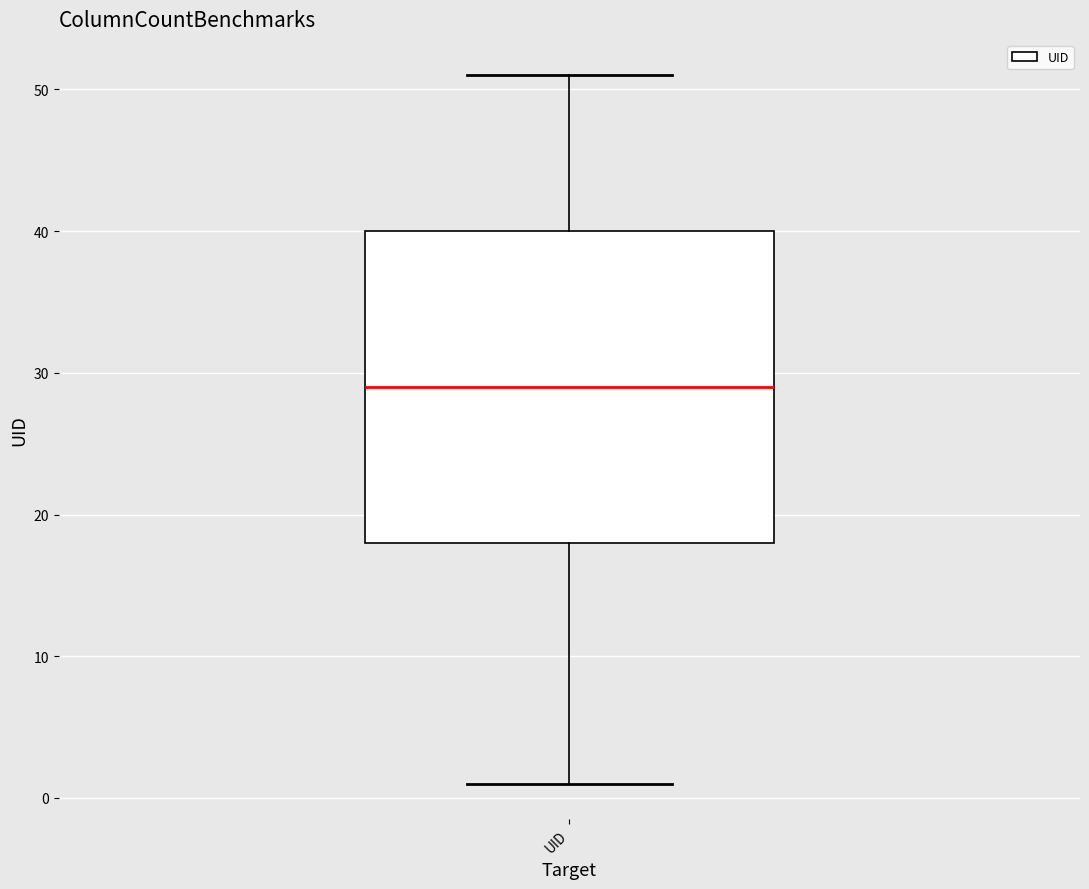

Read this box plot against the y-axis: the position of the median line, the range covered by the box, and the ends of both whiskers. The values are not printed on the chart, so give them approximately, as read against the axis.

median 29, box 18 to 40, whiskers 1 to 51